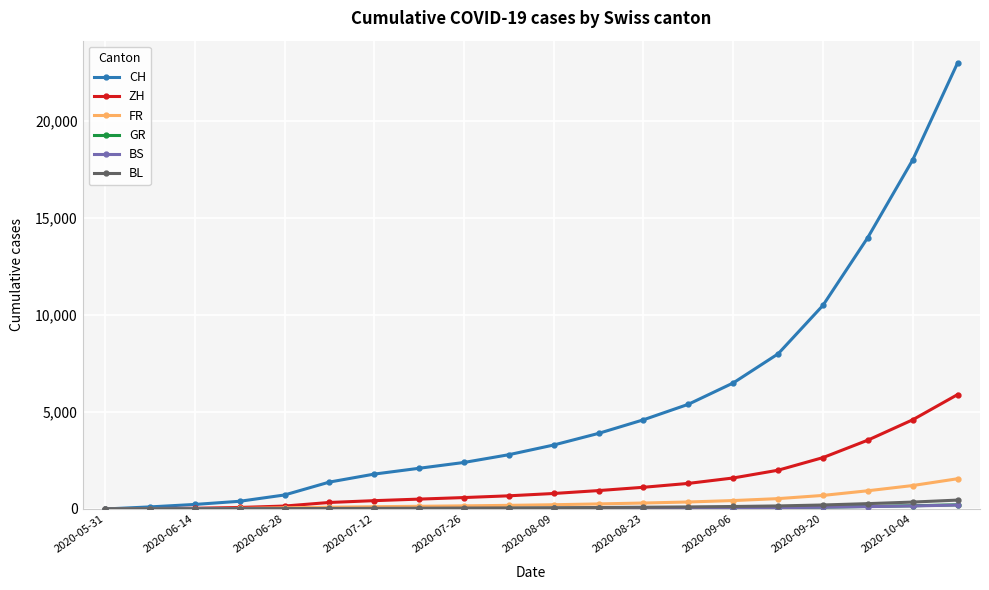

Which series has the largest range (max minus min)?

CH